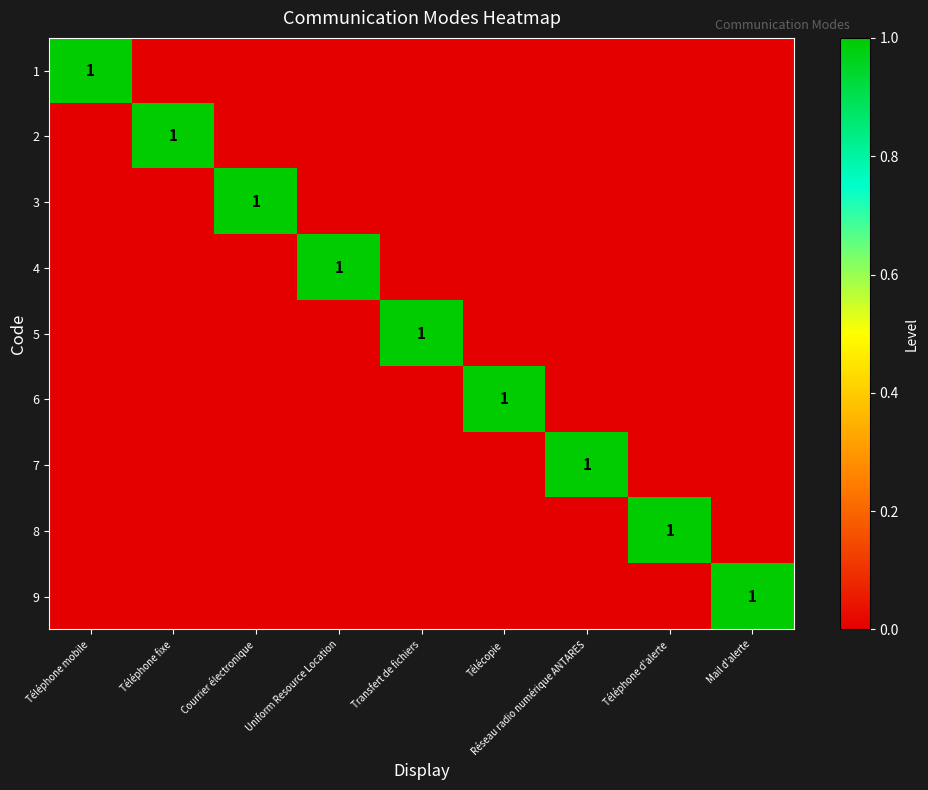

Rank the series by their maximum value, from lowest to highest.

1, 2, 3, 4, 5, 6, 7, 8, 9